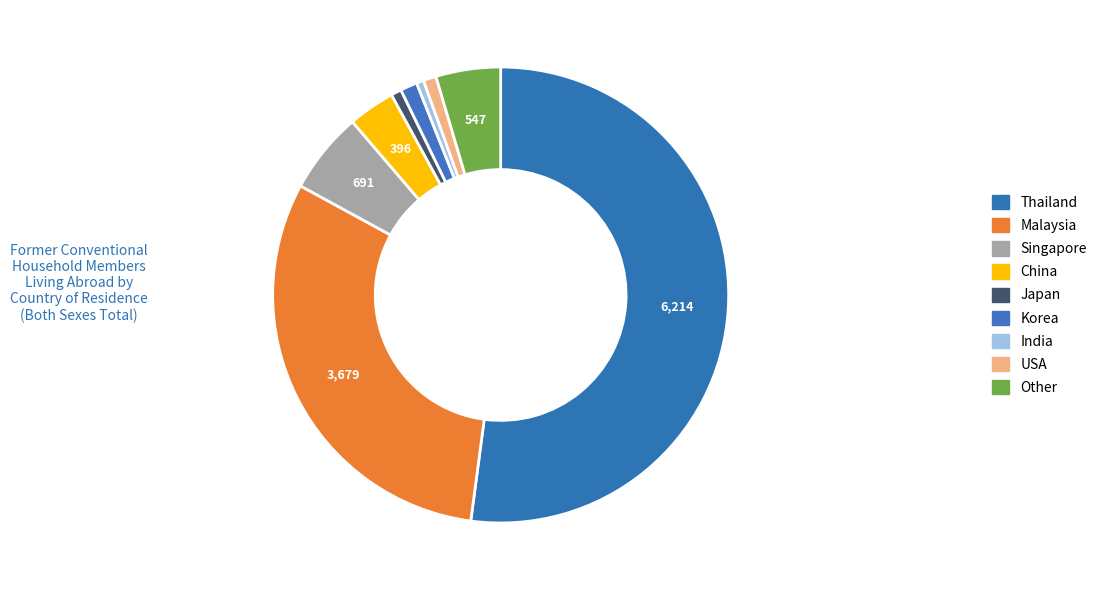

To the nearest percent, what is the average slice percentage?

11%